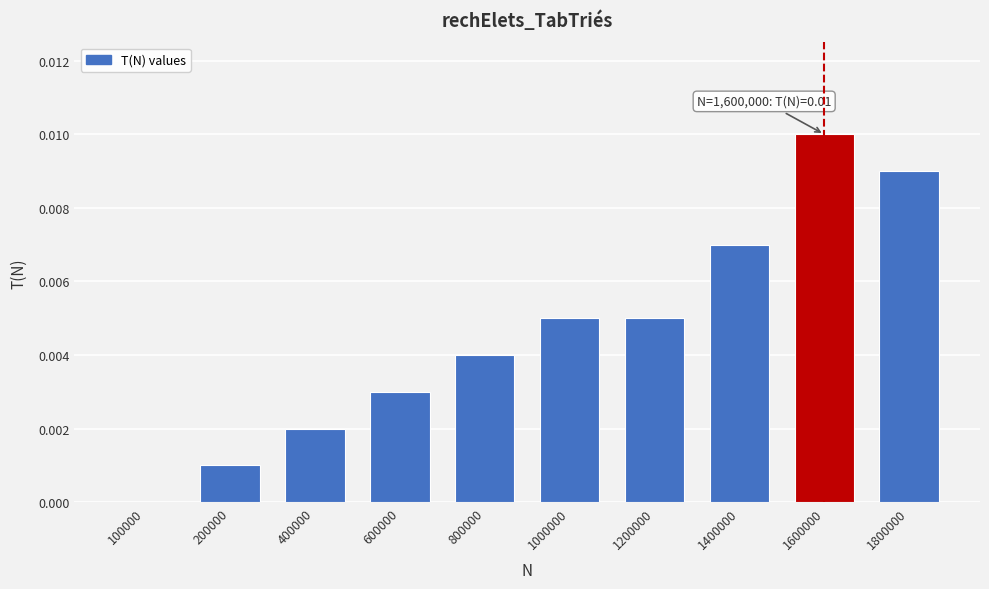

The value at 1000000 is 0.0. True or false?

True